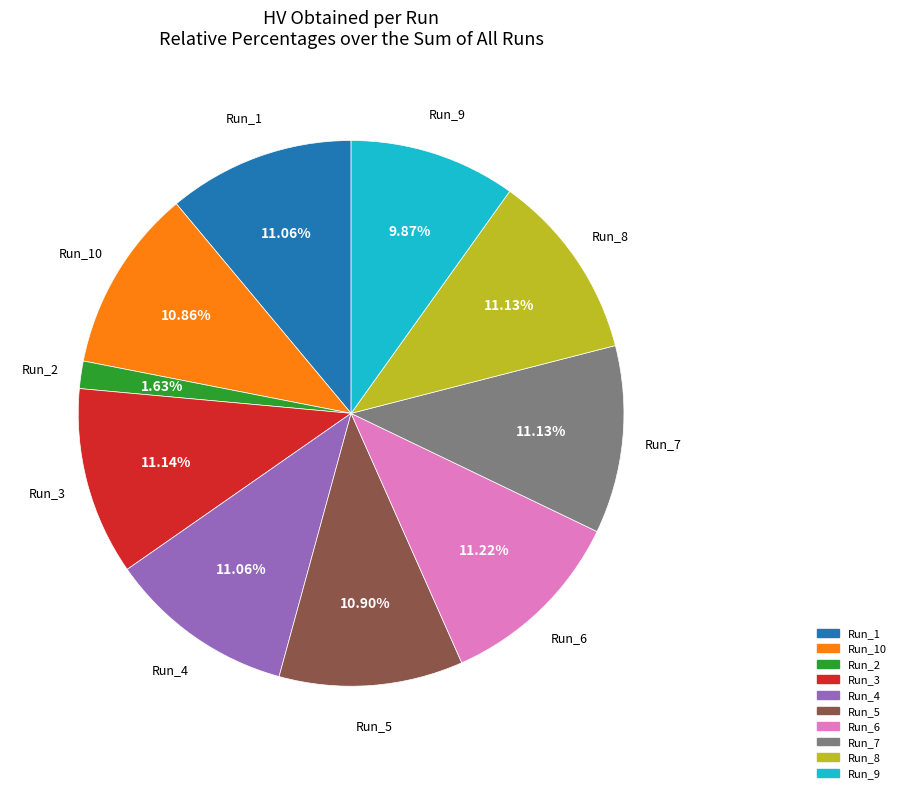

Is there a majority slice in this chart?

No